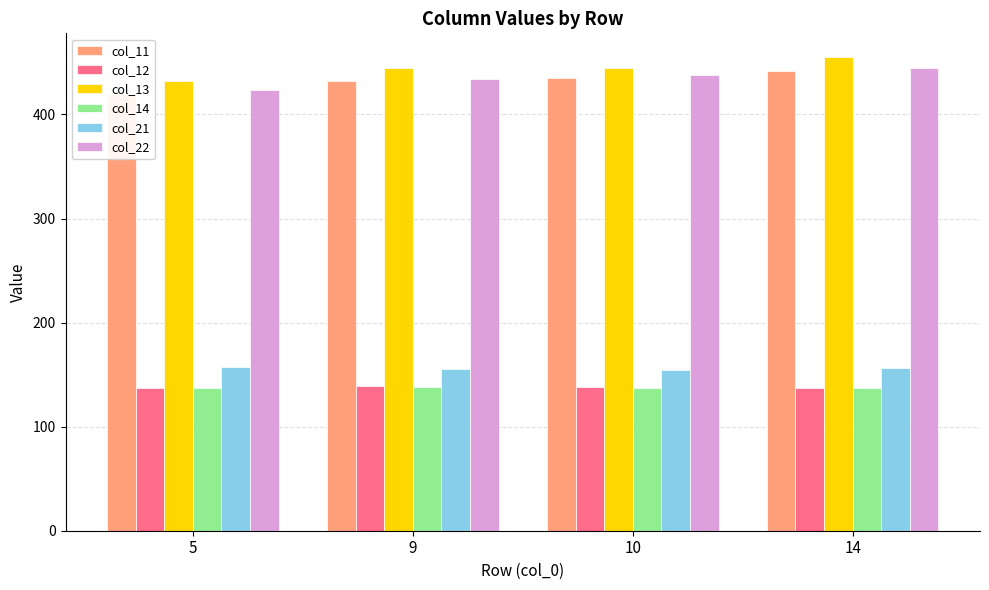

What is the highest value of the col_11 series?

441.4